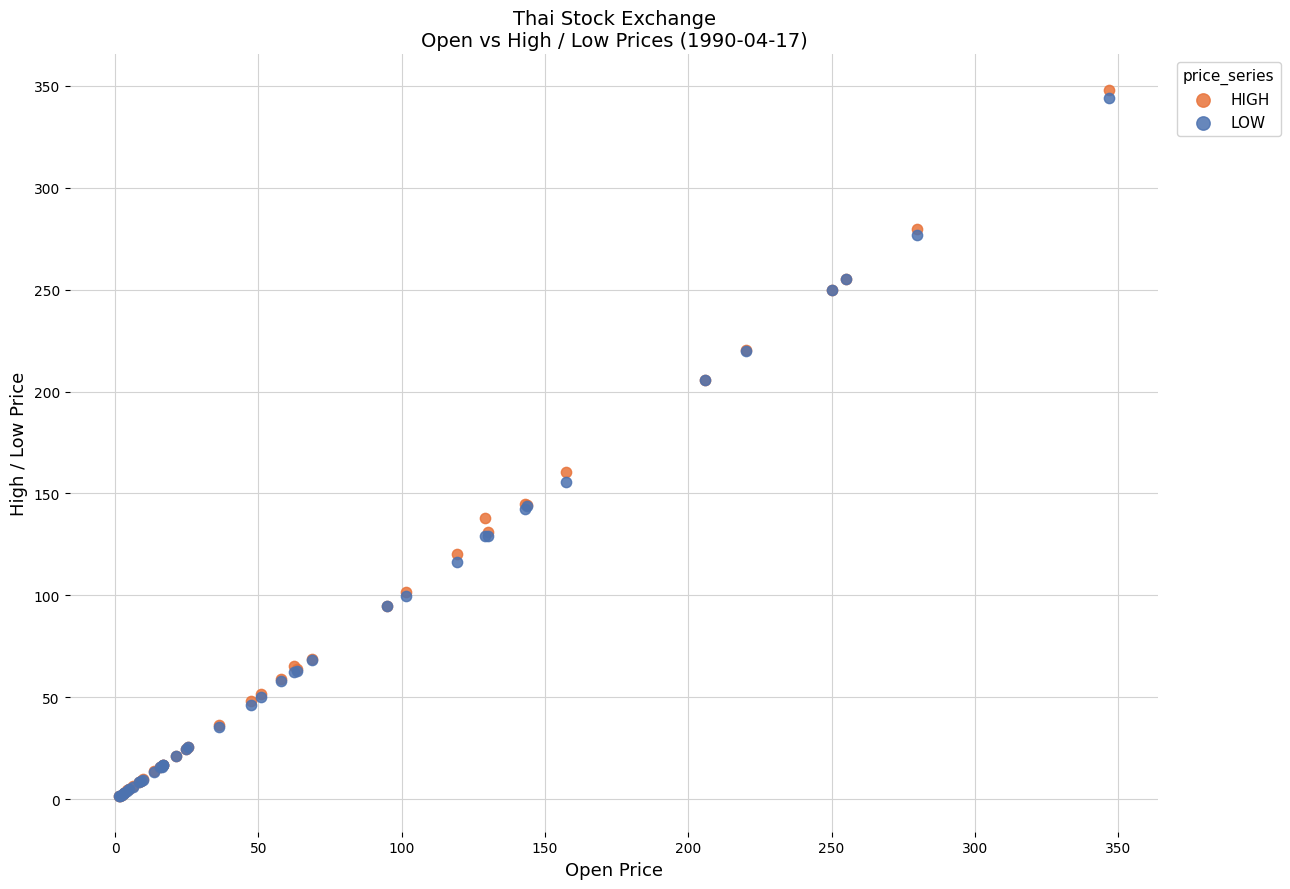

In the LOW series, what Y value is closest to 172?

155.7